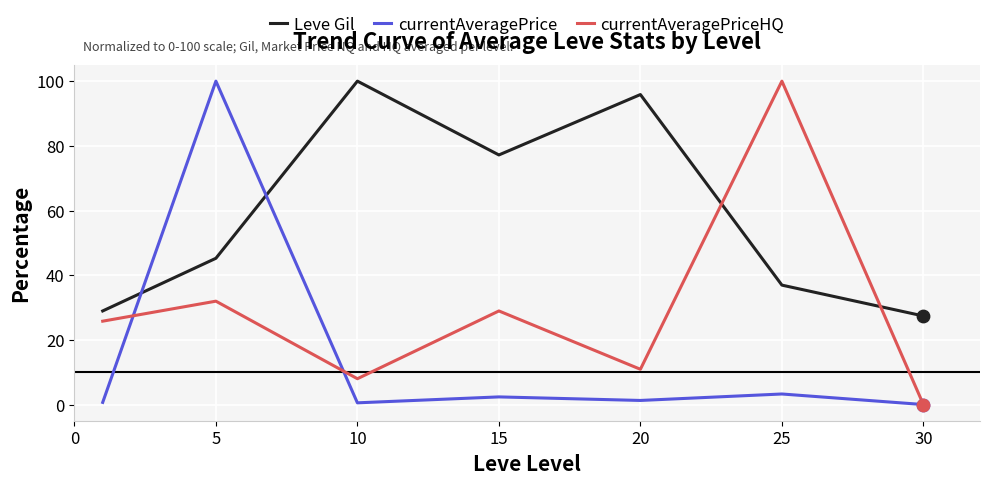

At how many categories does at least one series exceed 2?

7